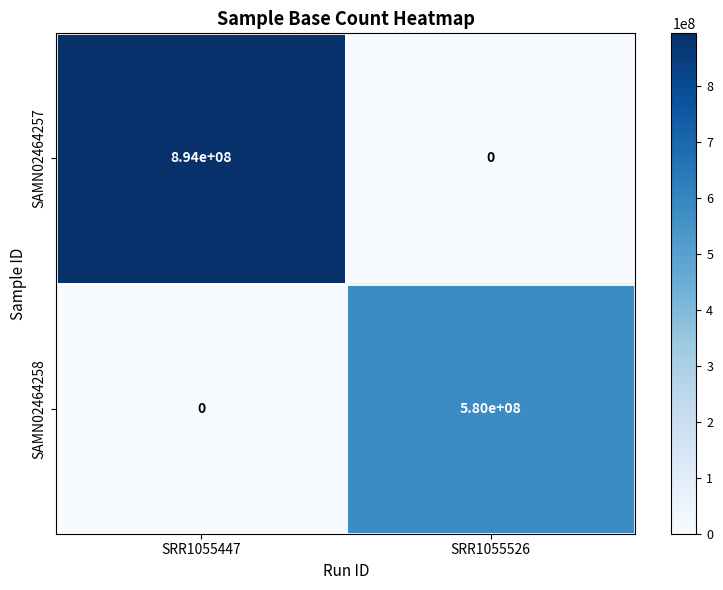

Reading right to left, extract all data points from this chart.

SAMN02464257: 0	894000000
SAMN02464258: 580000000	0